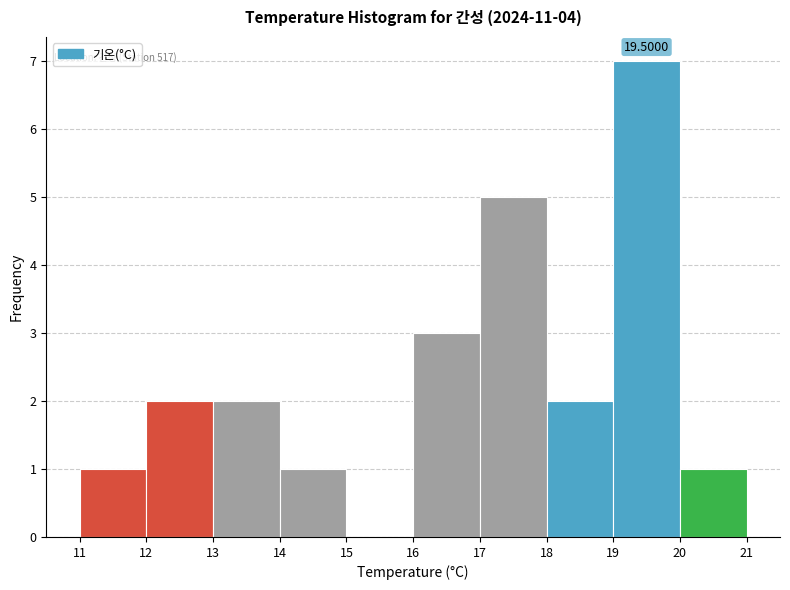

Over which range of the x-axis is the bar tallest?

19 to 20